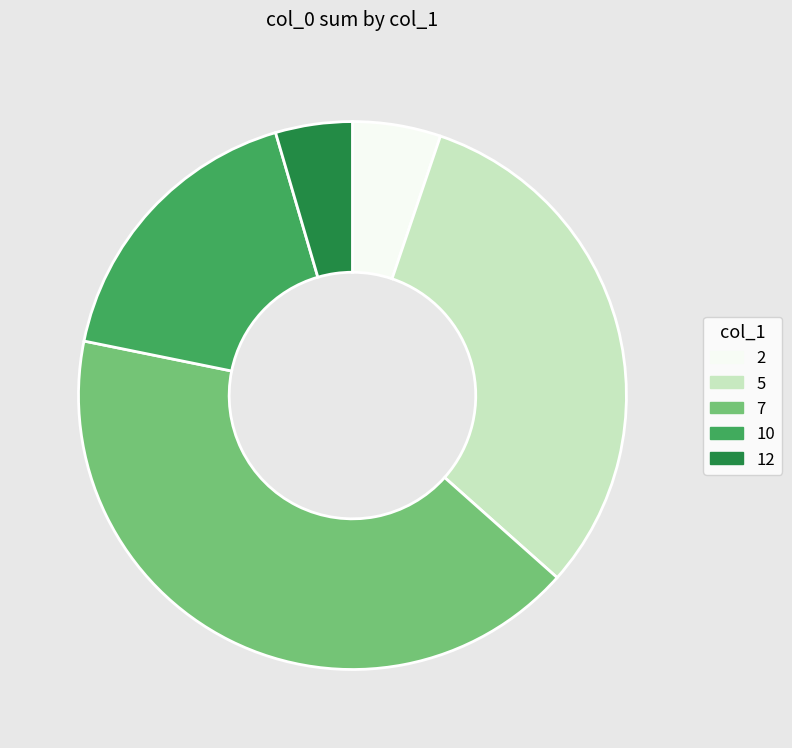

Does 5 account for over 50% of the chart?

No